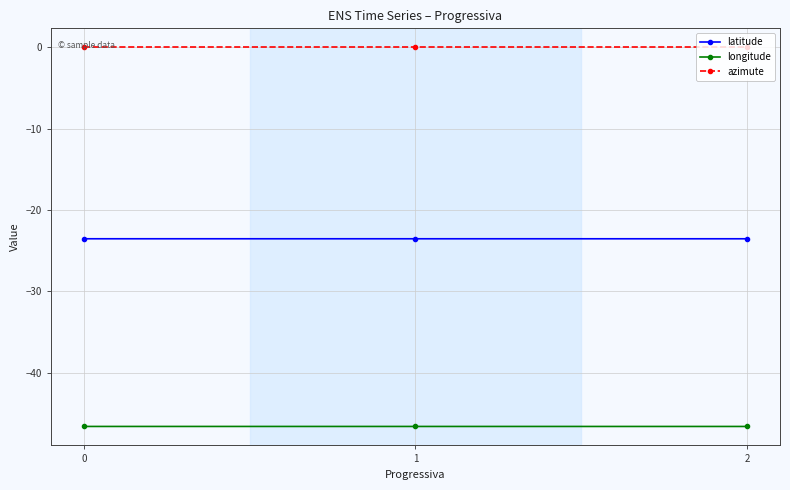

Is it true that longitude equals -46.6 at 2?

True